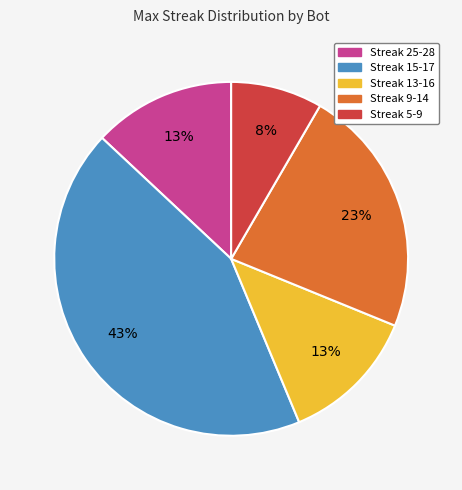

To the nearest percent, what is the difference between the largest and smallest slice percentages?

35%